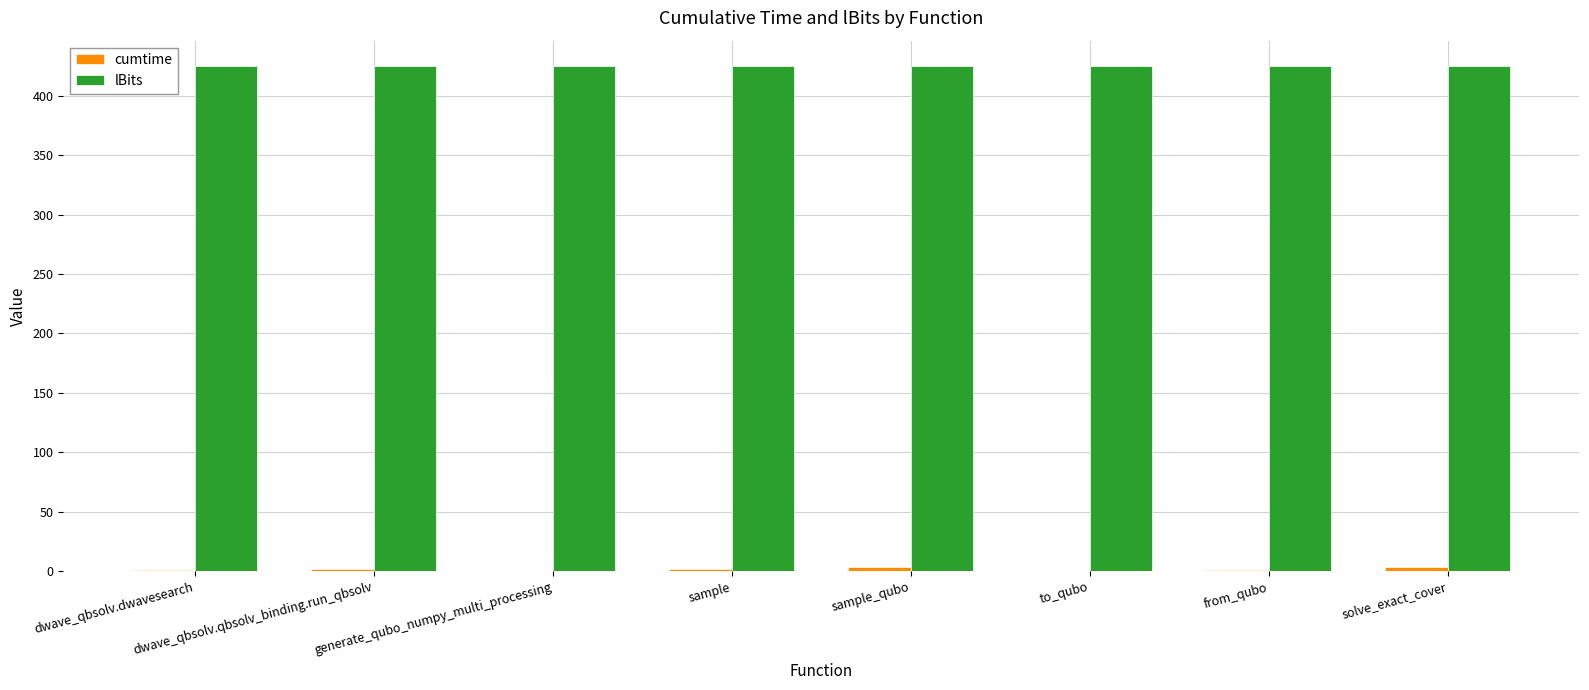

Count the number of categories in the chart.

8